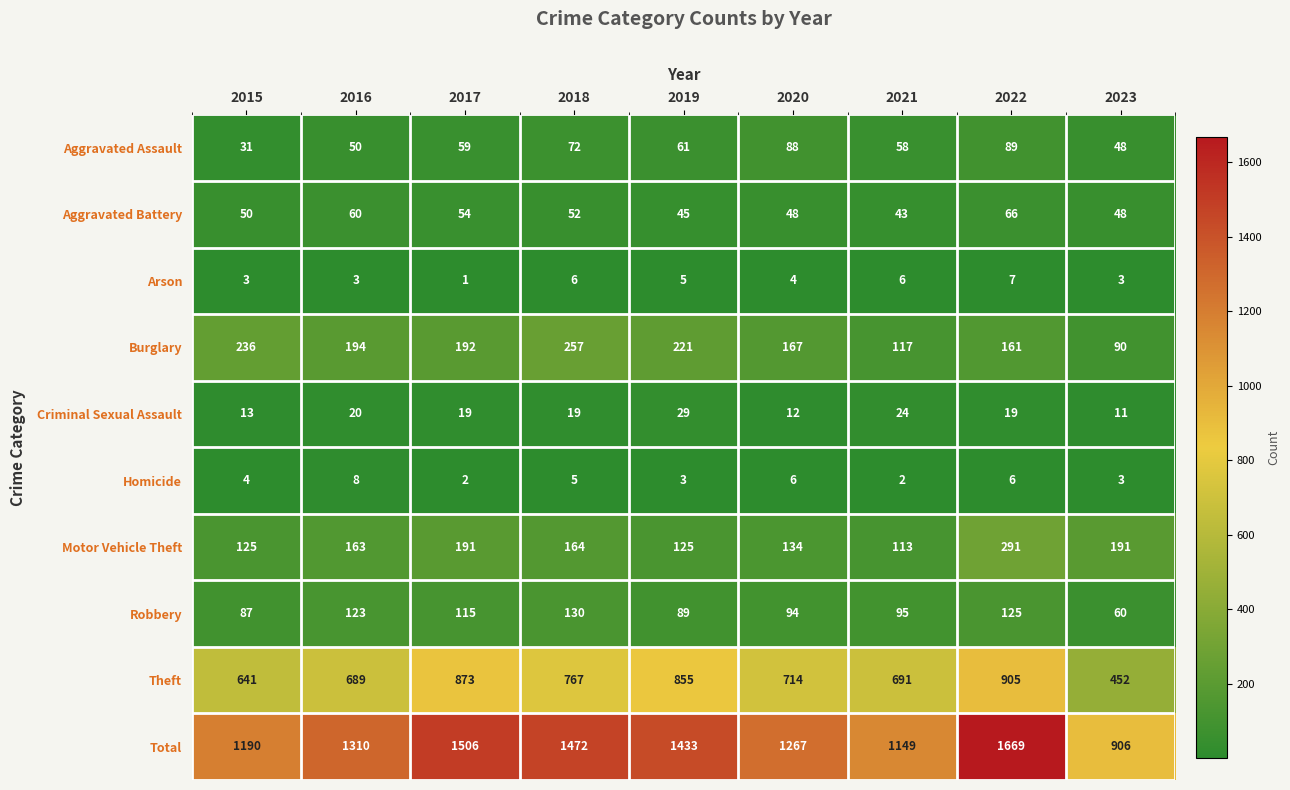

Which series has the largest range (max minus min)?

Total